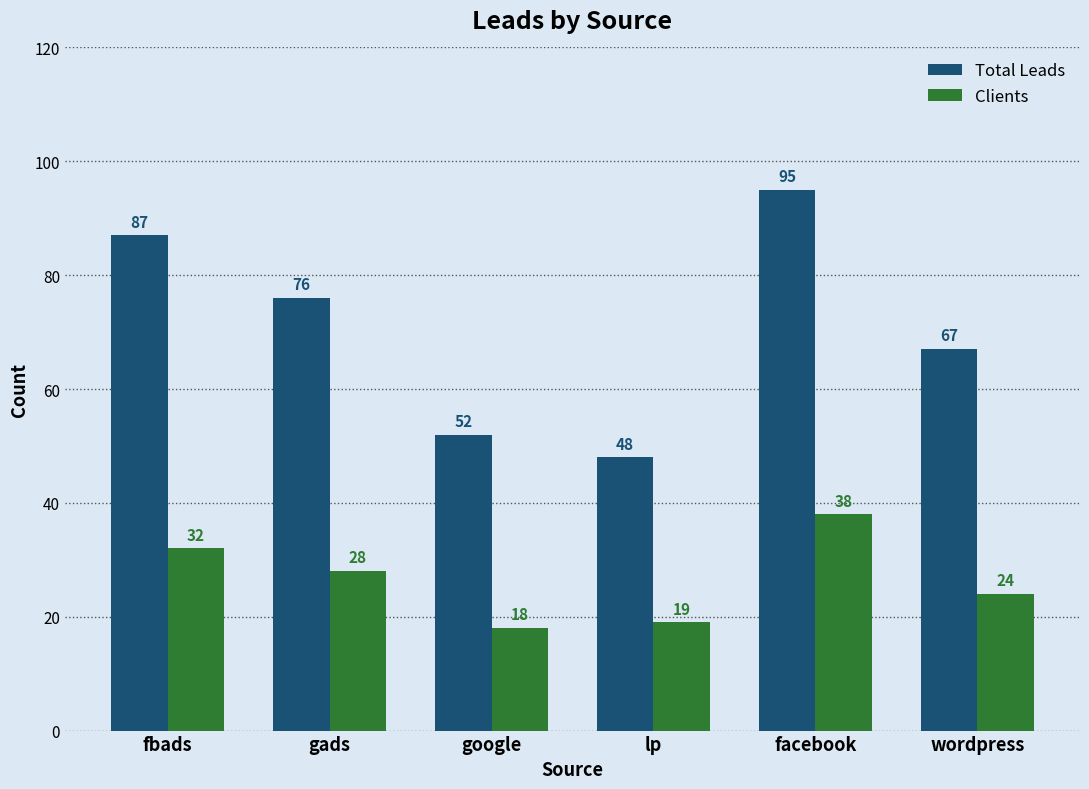

What is the minimum value for Clients?

18